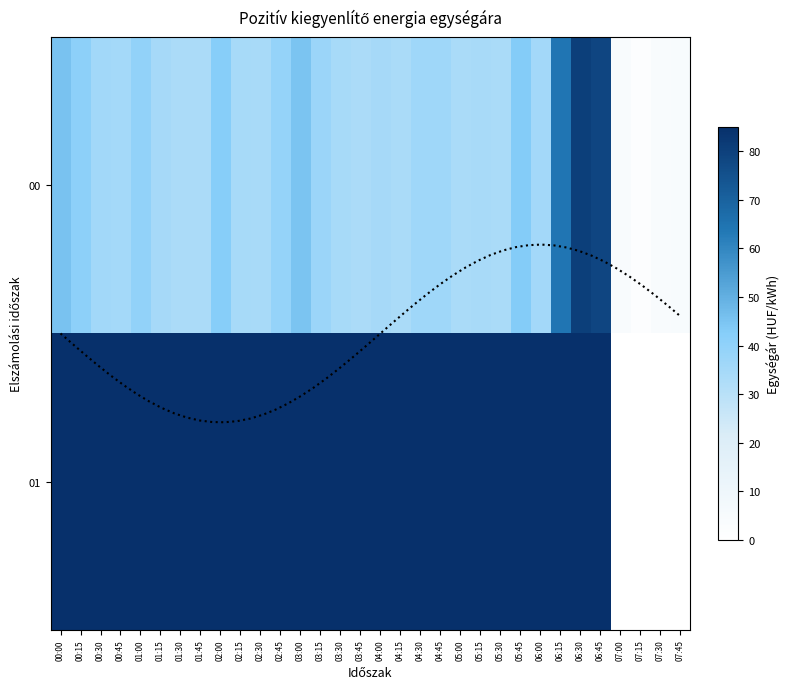

Which series changed the most between 06:15 and 07:00?

01